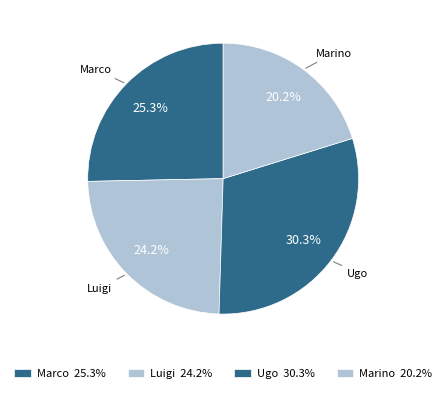

Is the sum of Luigi and Ugo greater than half?

Yes